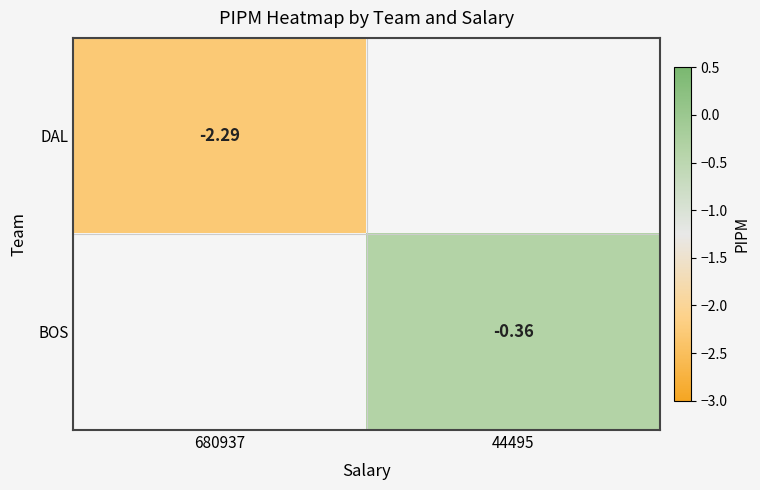

At how many categories does at least one series exceed -2?

1